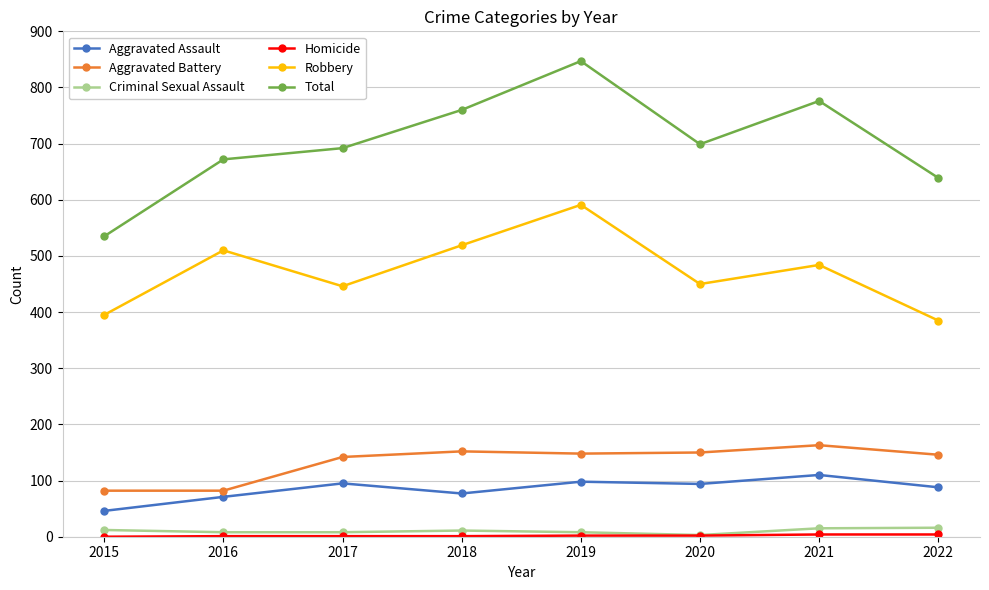

Where is the first local maximum for Aggravated Assault?

2017